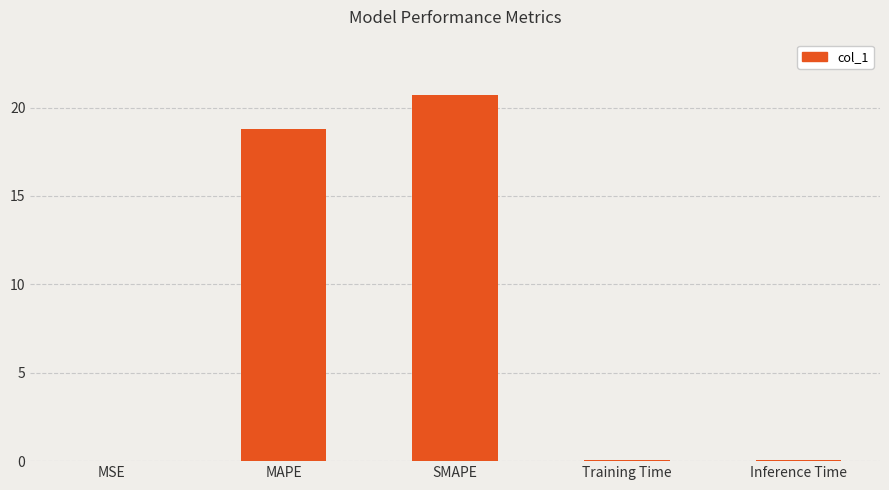

Does the chart contain stacked bars?

No